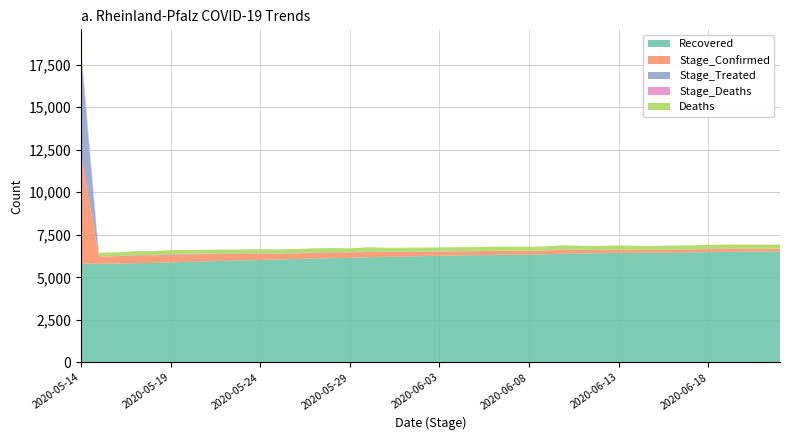

Reading left to right, extract all data points from this chart.

Recovered: 2020-05-14=5800	2020-05-15=5800	2020-05-16=5807	2020-05-17=5831	2020-05-18=5846	2020-05-19=5879	2020-05-20=5914	2020-05-21=5941	2020-05-22=5969	2020-05-23=5996	2020-05-24=6023	2020-05-25=6045	2020-05-26=6077	2020-05-27=6105	2020-05-28=6130	2020-05-29=6145	2020-05-30=6181	2020-05-31=6203	2020-06-01=6223	2020-06-02=6246	2020-06-03=6267	2020-06-04=6289	2020-06-05=6304	2020-06-06=6320	2020-06-07=6336	2020-06-08=6343	2020-06-09=6354	2020-06-10=6391	2020-06-11=6407	2020-06-12=6417	2020-06-13=6437	2020-06-14=6442	2020-06-15=6444	2020-06-16=6454	2020-06-17=6465	2020-06-18=6479	2020-06-19=6497	2020-06-20=6507	2020-06-21=6514	2020-06-22=6517
Stage_Confirmed: 2020-05-14=6406	2020-05-15=427	2020-05-16=433	2020-05-17=463	2020-05-18=453	2020-05-19=455	2020-05-20=438	2020-05-21=426	2020-05-22=411	2020-05-23=391	2020-05-24=369	2020-05-25=345	2020-05-26=327	2020-05-27=339	2020-05-28=333	2020-05-29=313	2020-05-30=320	2020-05-31=287	2020-06-01=270	2020-06-02=251	2020-06-03=237	2020-06-04=229	2020-06-05=233	2020-06-06=235	2020-06-07=225	2020-06-08=215	2020-06-09=225	2020-06-10=228	2020-06-11=197	2020-06-12=189	2020-06-13=190	2020-06-14=172	2020-06-15=168	2020-06-16=171	2020-06-17=171	2020-06-18=177	2020-06-19=176	2020-06-20=172	2020-06-21=168	2020-06-22=169
Stage_Treated: 2020-05-14=6012	2020-05-15=4	2020-05-16=7	2020-05-17=25	2020-05-18=17	2020-05-19=36	2020-05-20=35	2020-05-21=29	2020-05-22=30	2020-05-23=28	2020-05-24=28	2020-05-25=22	2020-05-26=32	2020-05-27=30	2020-05-28=25	2020-05-29=15	2020-05-30=36	2020-05-31=22	2020-06-01=20	2020-06-02=23	2020-06-03=21	2020-06-04=22	2020-06-05=15	2020-06-06=16	2020-06-07=16	2020-06-08=7	2020-06-09=12	2020-06-10=37	2020-06-11=16	2020-06-12=10	2020-06-13=20	2020-06-14=5	2020-06-15=2	2020-06-16=12	2020-06-17=11	2020-06-18=15	2020-06-19=18	2020-06-20=10	2020-06-21=7	2020-06-22=3
Stage_Deaths: 2020-05-14=212	2020-05-15=4	2020-05-16=0	2020-05-17=1	2020-05-18=2	2020-05-19=3	2020-05-20=0	2020-05-21=2	2020-05-22=2	2020-05-23=1	2020-05-24=1	2020-05-25=0	2020-05-26=0	2020-05-27=2	2020-05-28=0	2020-05-29=0	2020-05-30=0	2020-05-31=0	2020-06-01=0	2020-06-02=0	2020-06-03=0	2020-06-04=0	2020-06-05=0	2020-06-06=0	2020-06-07=0	2020-06-08=0	2020-06-09=1	2020-06-10=0	2020-06-11=0	2020-06-12=0	2020-06-13=0	2020-06-14=0	2020-06-15=0	2020-06-16=2	2020-06-17=0	2020-06-18=1	2020-06-19=0	2020-06-20=0	2020-06-21=0	2020-06-22=0
Deaths: 2020-05-14=212	2020-05-15=216	2020-05-16=216	2020-05-17=217	2020-05-18=219	2020-05-19=222	2020-05-20=222	2020-05-21=224	2020-05-22=226	2020-05-23=227	2020-05-24=228	2020-05-25=228	2020-05-26=228	2020-05-27=230	2020-05-28=230	2020-05-29=230	2020-05-30=230	2020-05-31=230	2020-06-01=230	2020-06-02=230	2020-06-03=230	2020-06-04=230	2020-06-05=230	2020-06-06=230	2020-06-07=230	2020-06-08=230	2020-06-09=231	2020-06-10=231	2020-06-11=231	2020-06-12=231	2020-06-13=231	2020-06-14=231	2020-06-15=231	2020-06-16=233	2020-06-17=233	2020-06-18=234	2020-06-19=234	2020-06-20=234	2020-06-21=234	2020-06-22=234